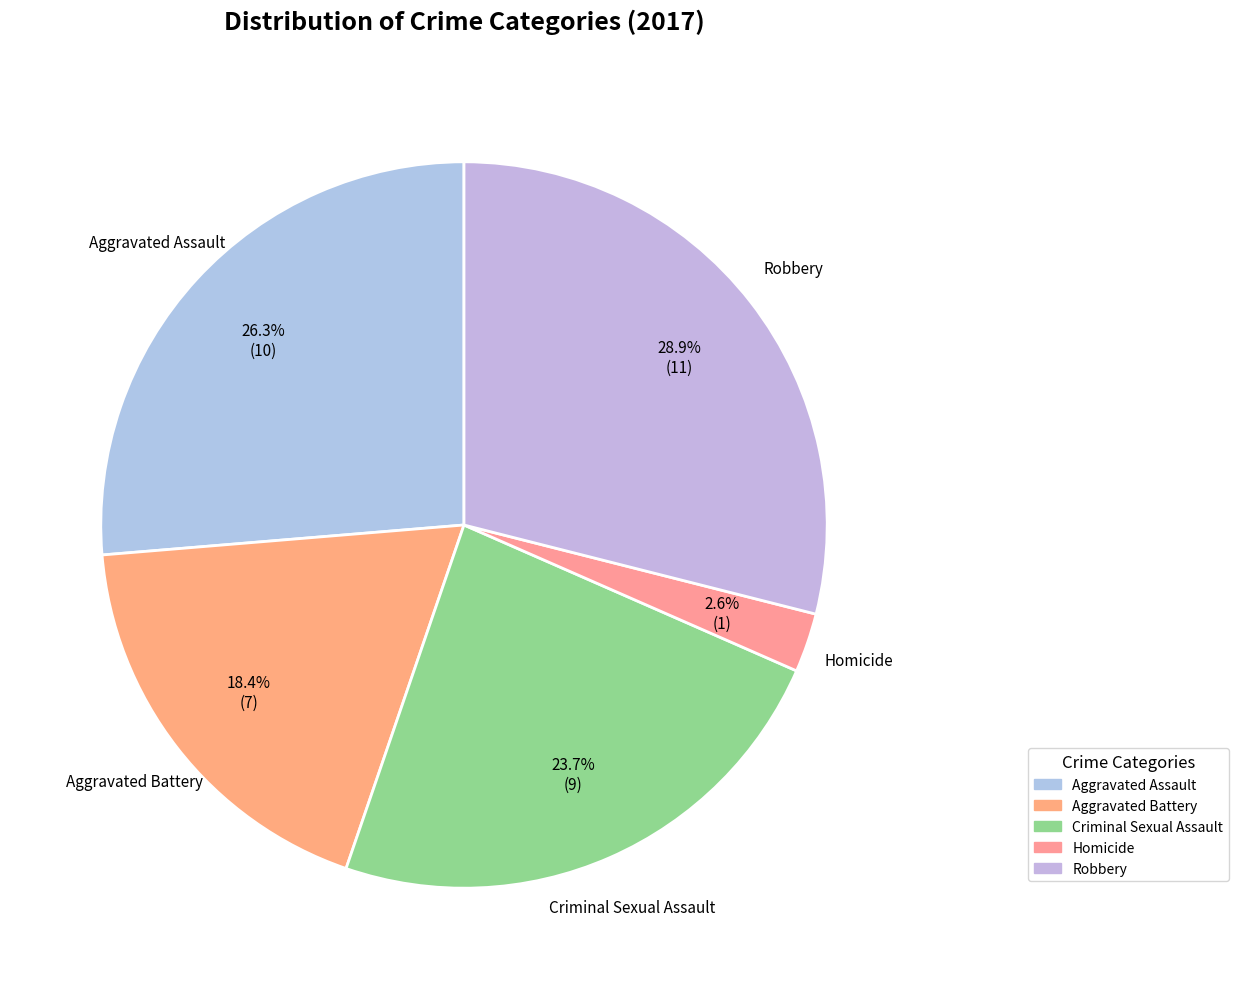

Is there a majority slice in this chart?

No